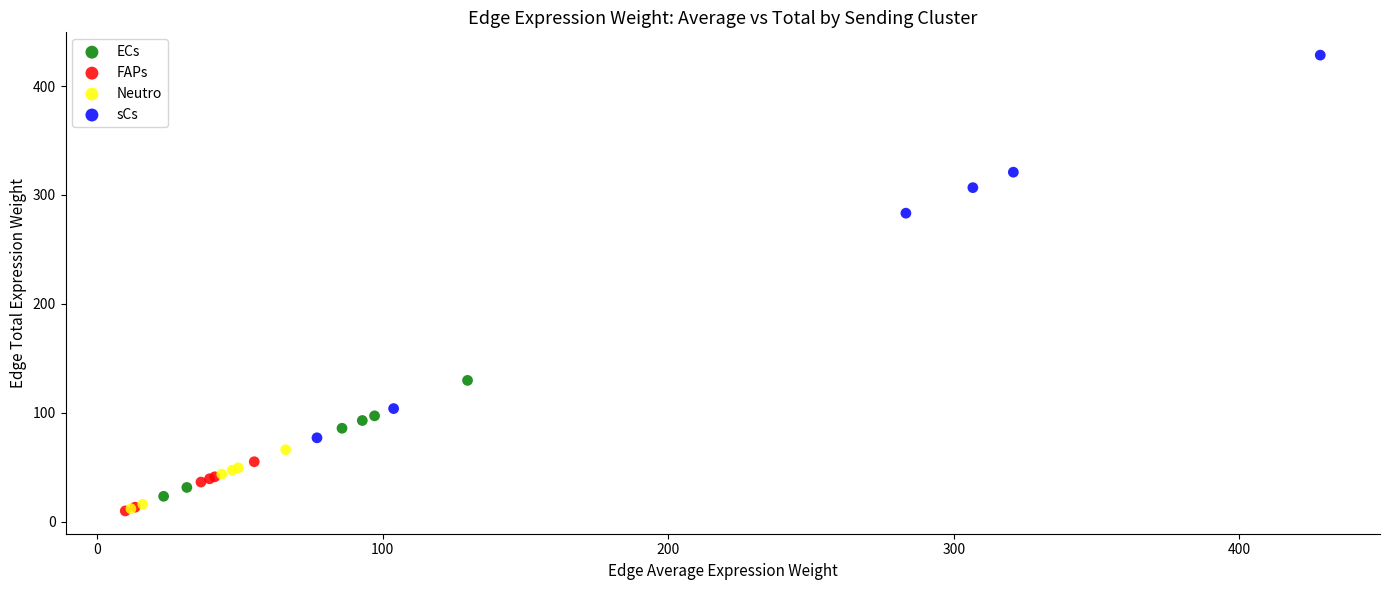

Which series reaches the maximum Y coordinate?

sCs